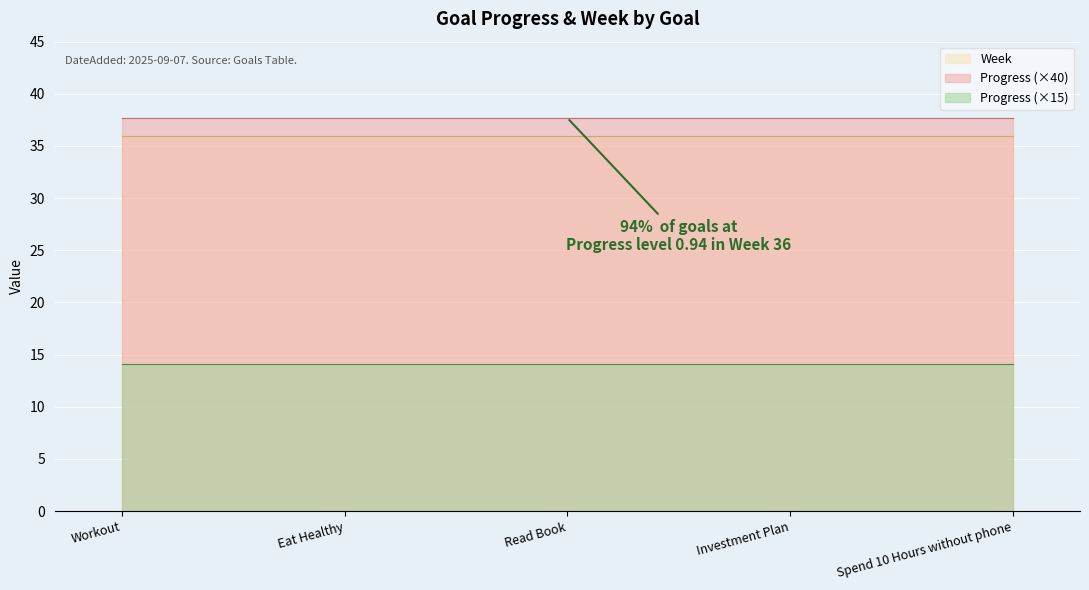

At Eat Healthy, list the series in order from smallest to largest.

Progress (×15), Week, Progress (×40)